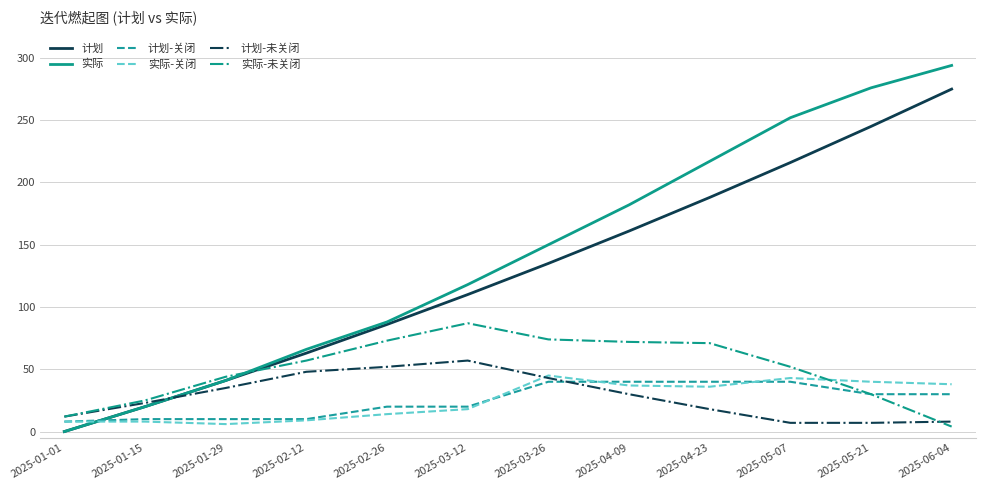

What is the difference between the highest and lowest values at 2025-04-09?

152